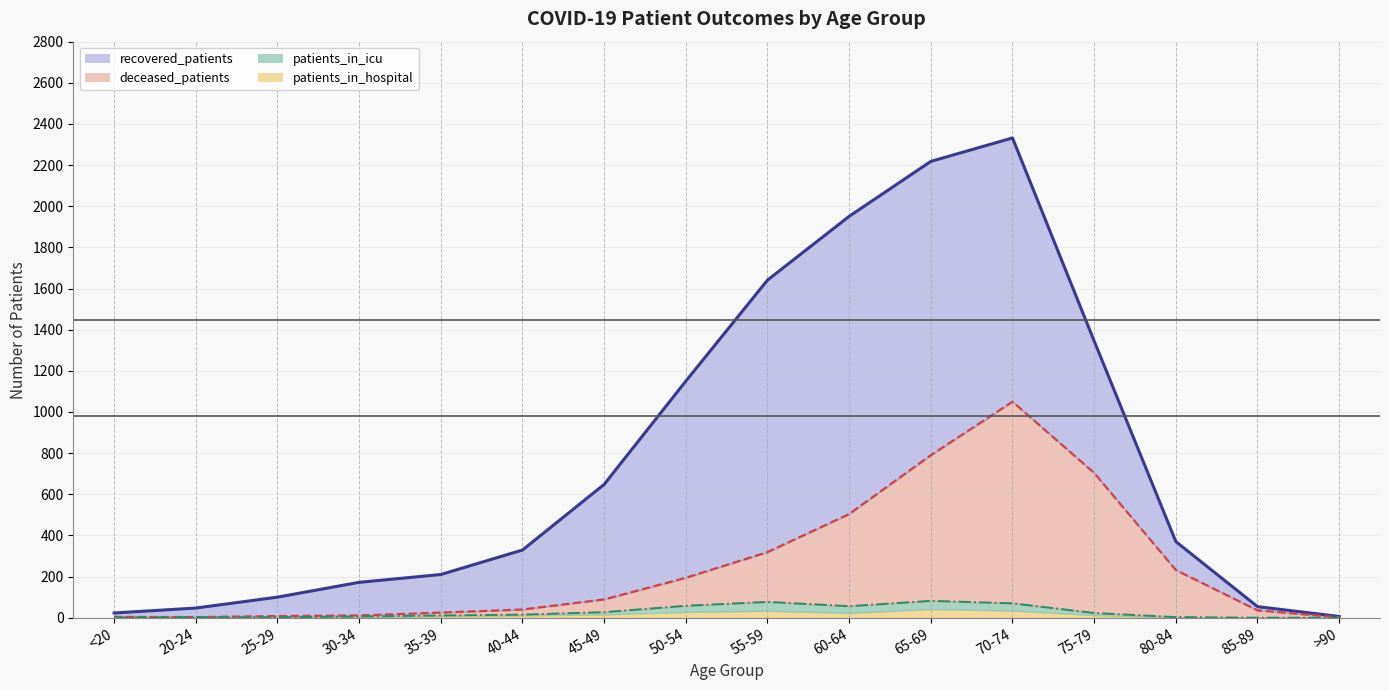

Does the chart display data point markers on the line(s)?

No